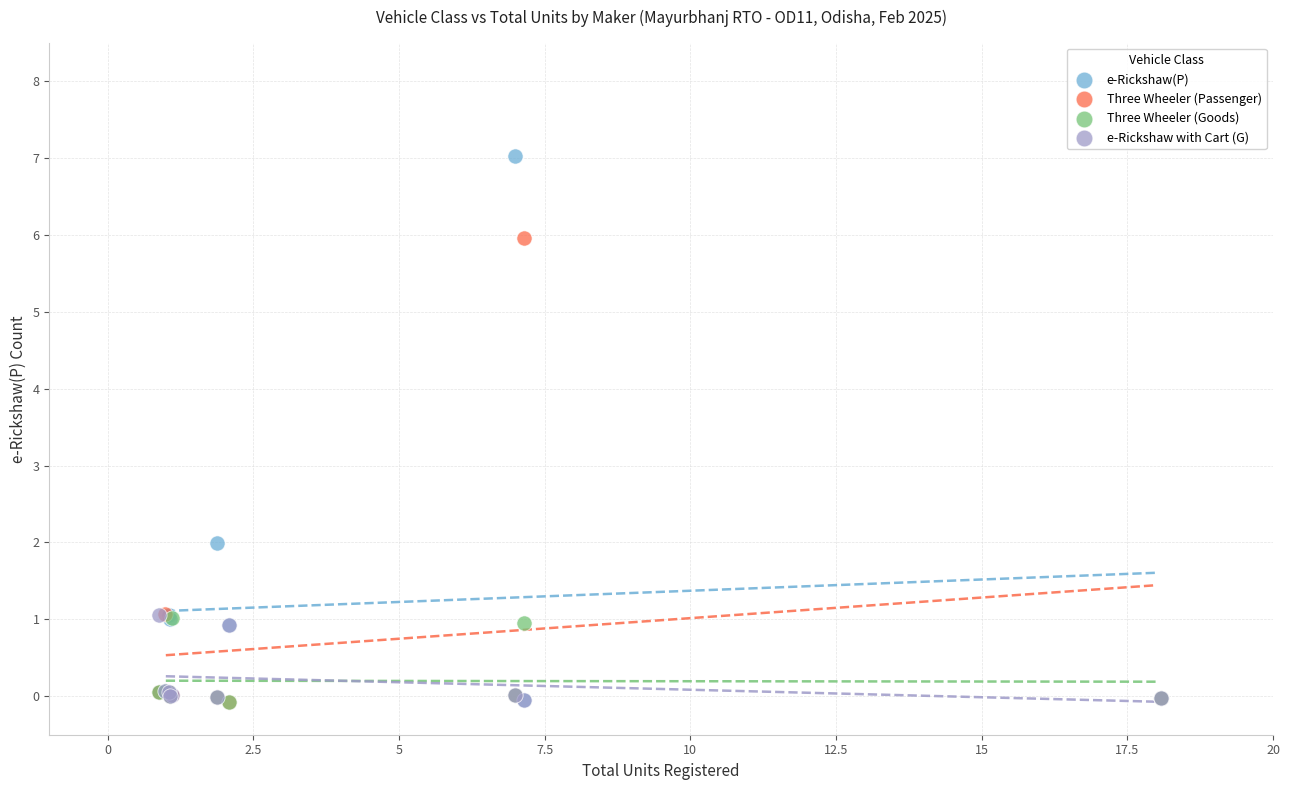

Which series contains the highest Y value?

e-Rickshaw(P)